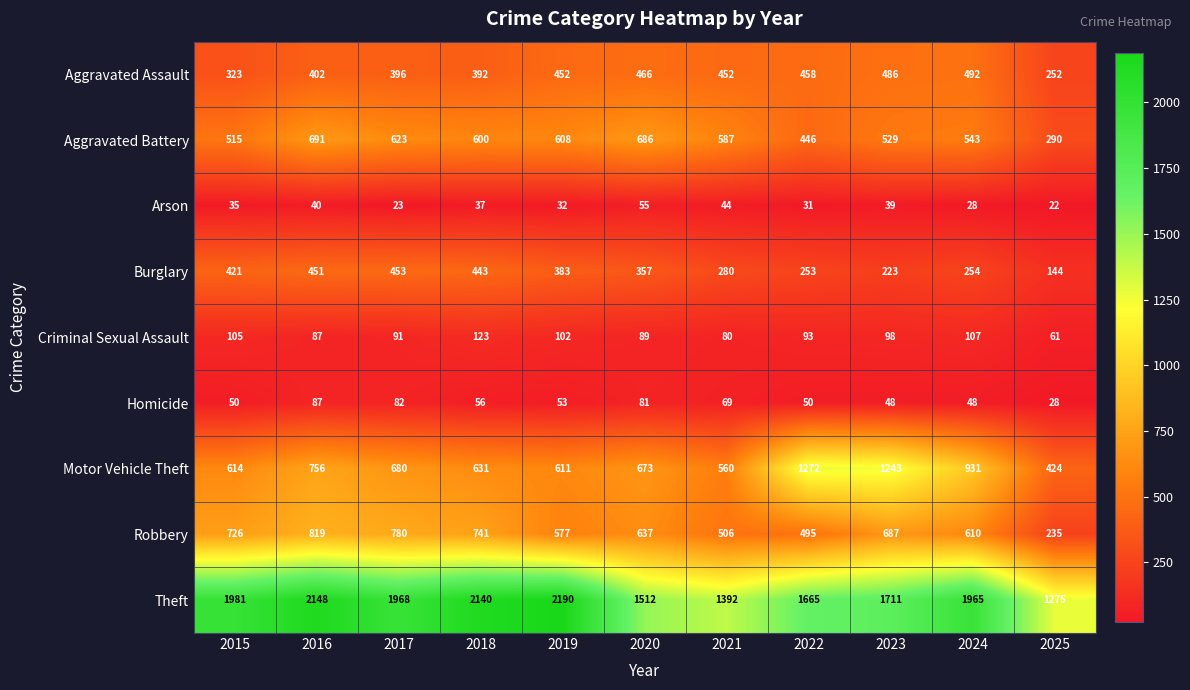

List the series in order of their peak value, lowest first.

Arson, Homicide, Criminal Sexual Assault, Burglary, Aggravated Assault, Aggravated Battery, Robbery, Motor Vehicle Theft, Theft